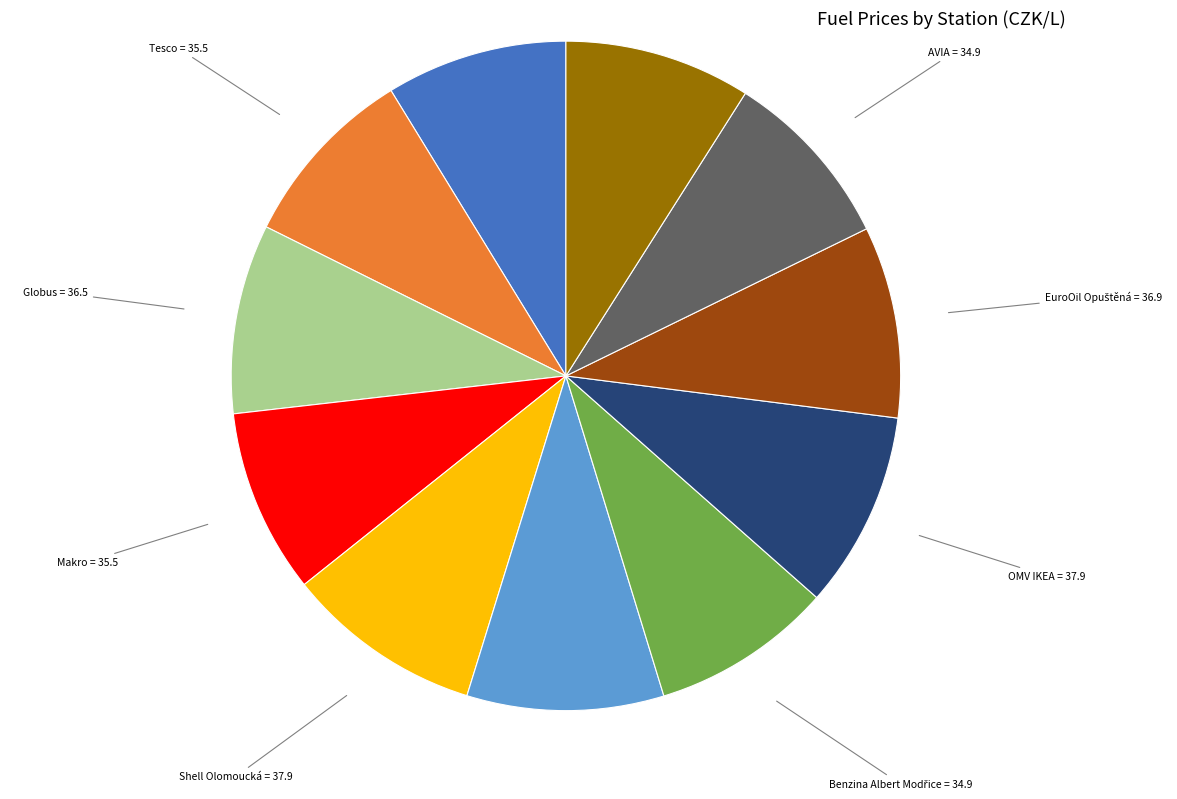

Is there a majority slice in this chart?

No